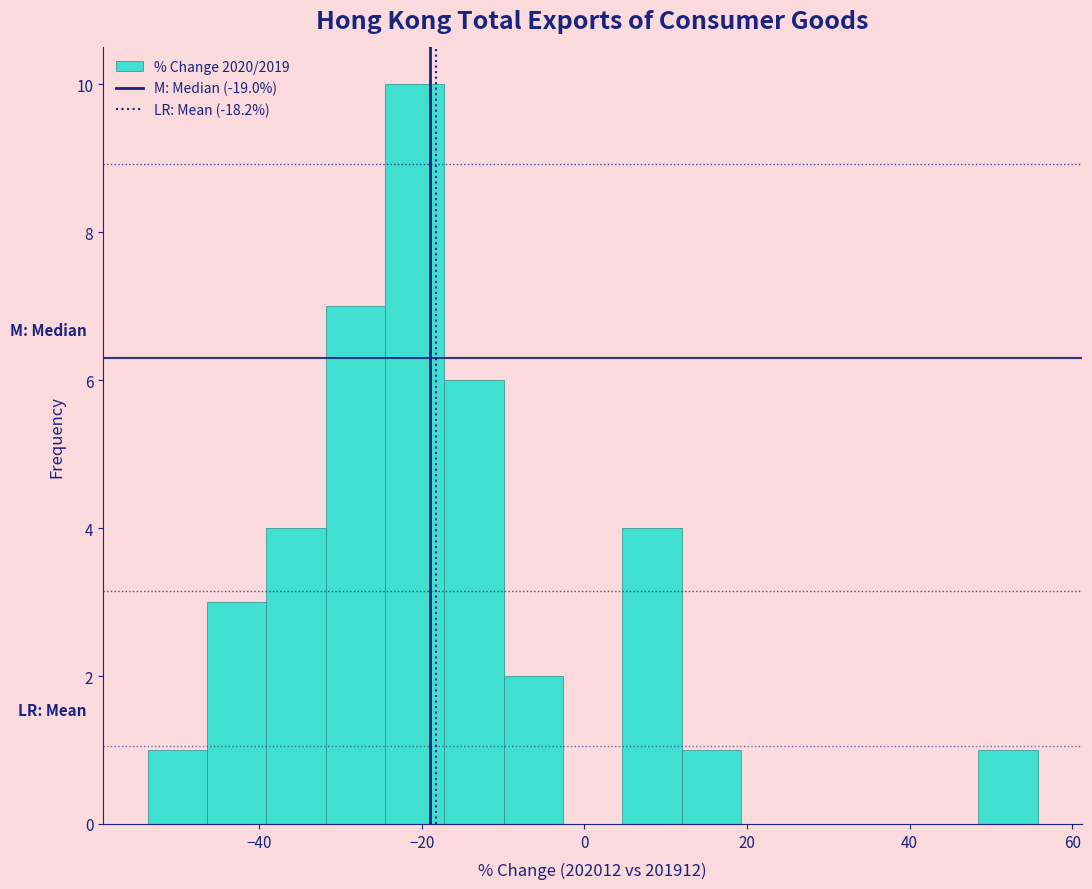

Read against the x-axis, roughly where is the centre of the tallest bar?

-20